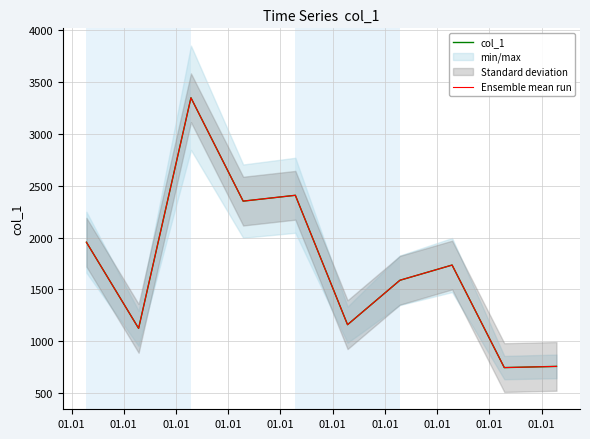

True or false: Ensemble mean run has a value of 1125.3 at 01.01.

True